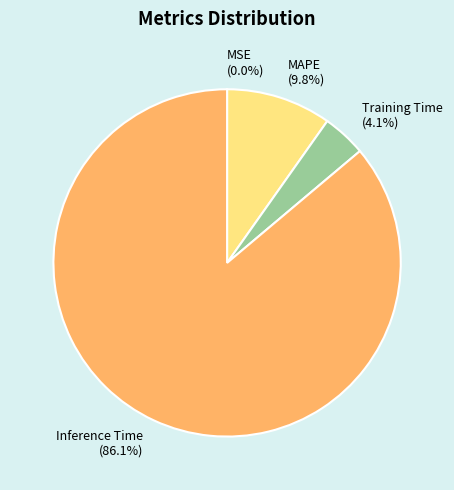

Which slice represents more than half of the pie?

Inference Time (86.1%)